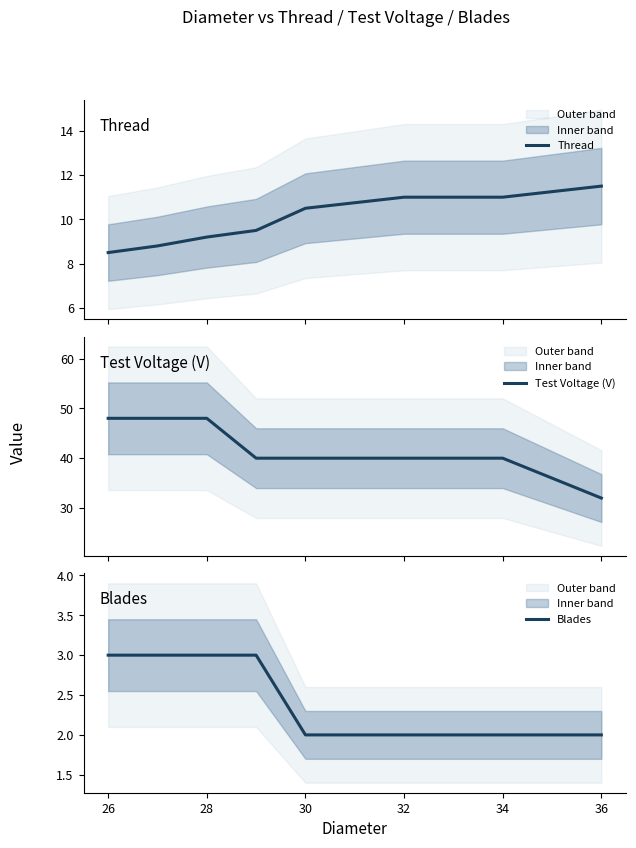

The Blades series shows 5.2 at 28. True or false?

False